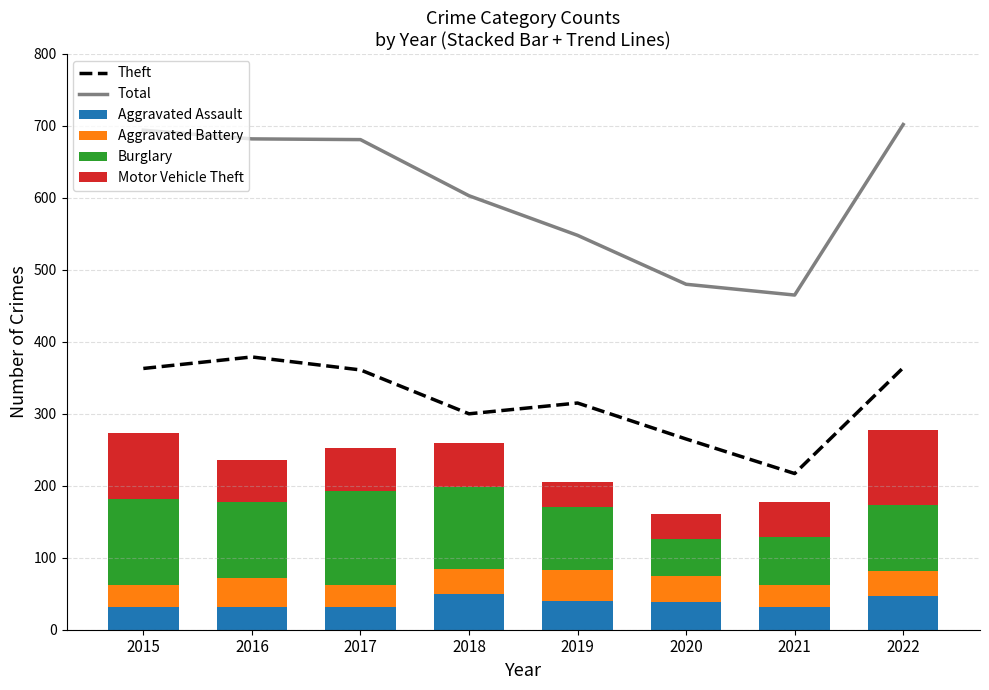

At how many categories does at least one series exceed 292?

8